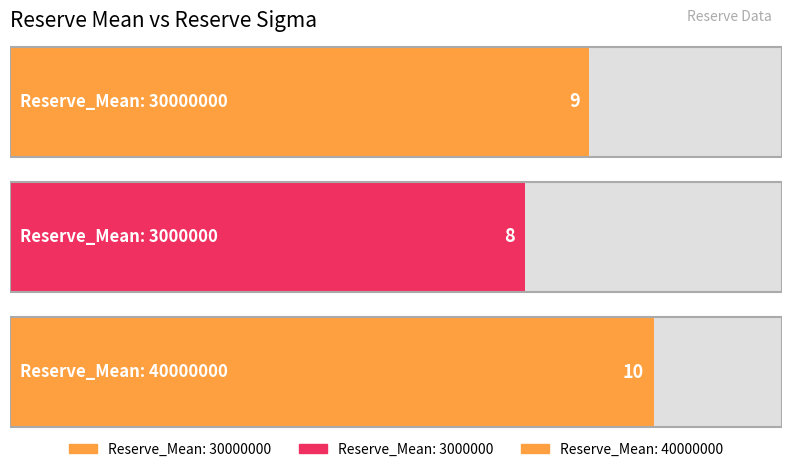

True or false: the data shows 15 at 30000000.

False